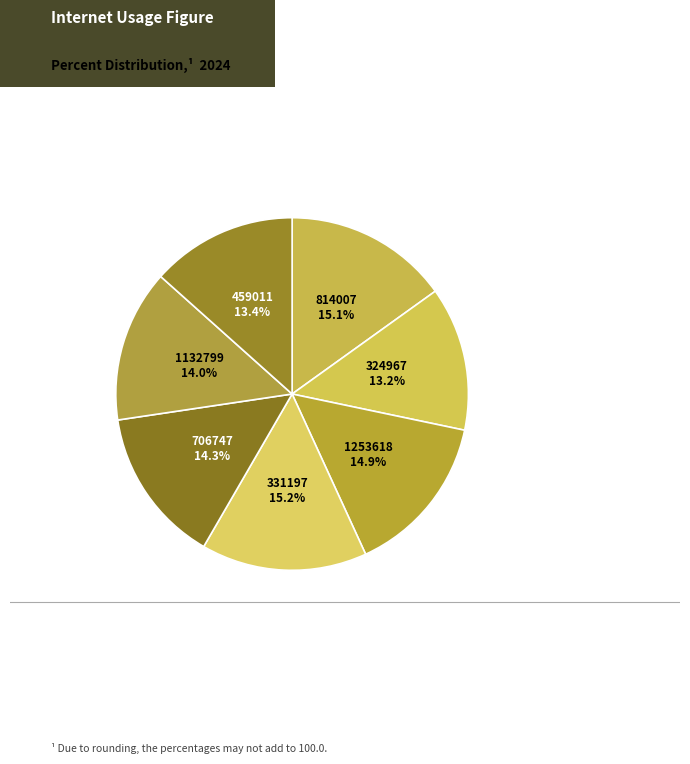

What is the ratio of the value at 324967 to the value at 459011?

1.0